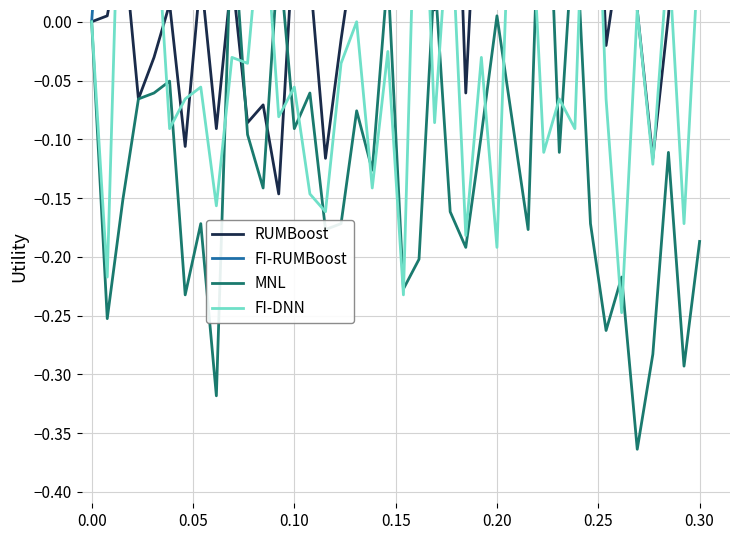

Is it true that RUMBoost equals 0.0 at 35?

False